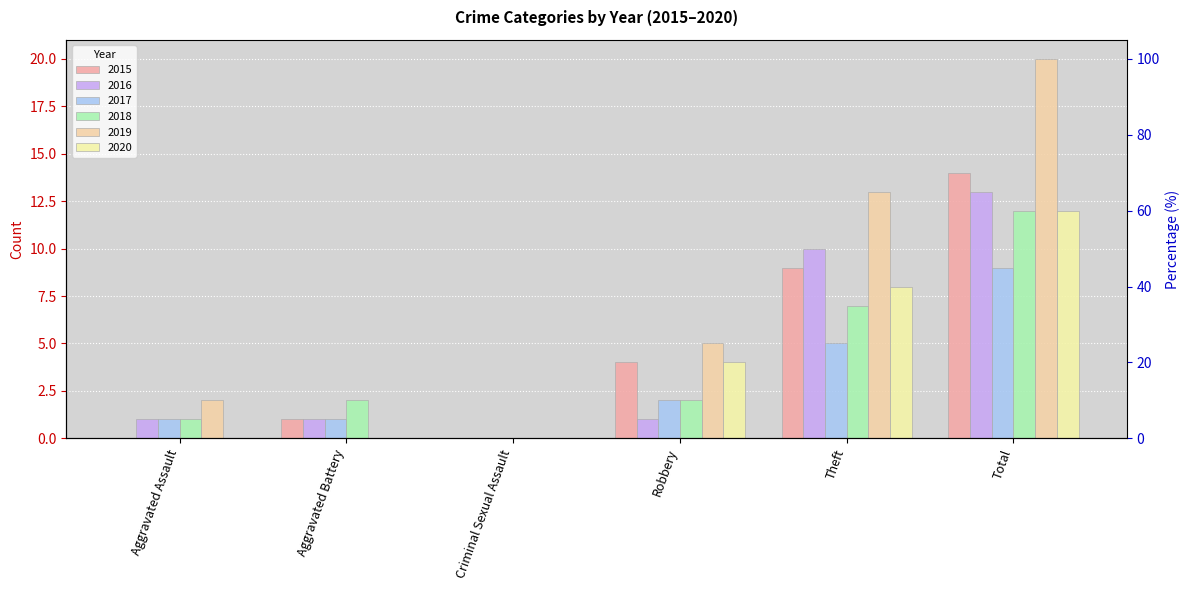

Between Aggravated Battery and Criminal Sexual Assault, which series saw the biggest shift?

2018